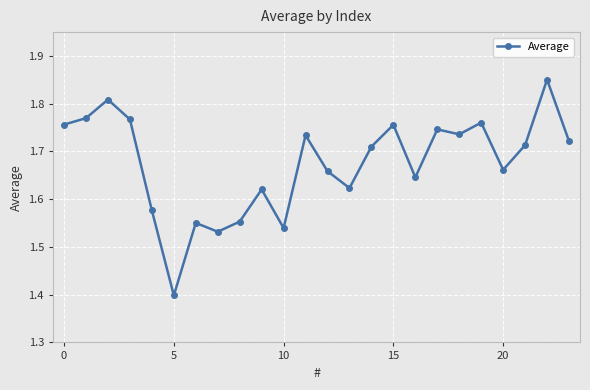

What is the value of the 6th point from the left?

1.4